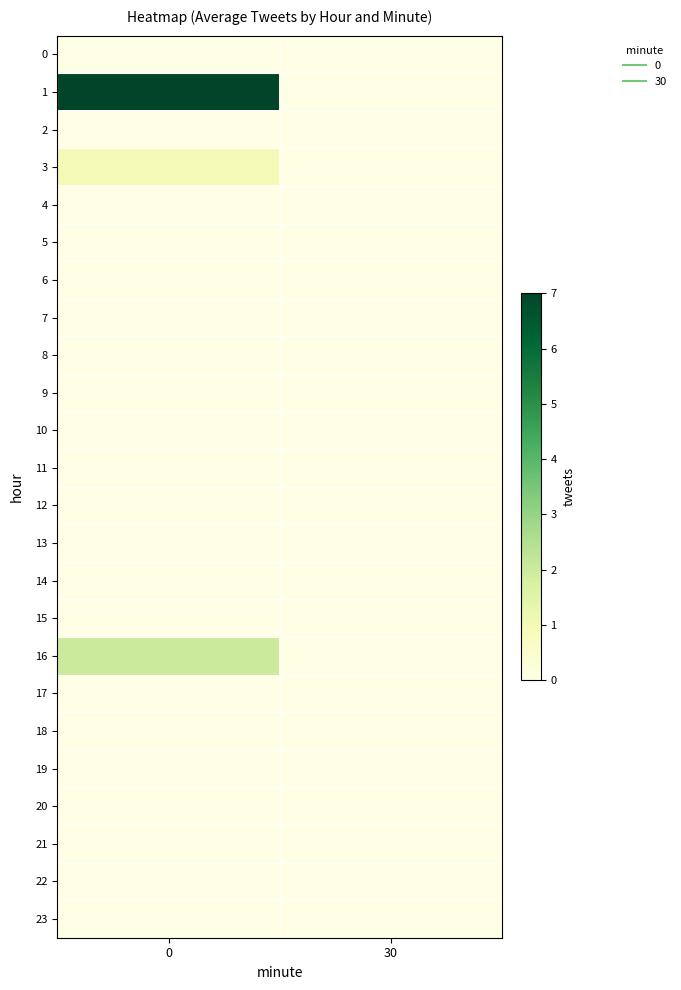

Reading right to left, extract all data points from this chart.

0: 30=0	0=0
1: 30=0	0=7
2: 30=0	0=0
3: 30=0	0=1
4: 30=0	0=0
5: 30=0	0=0
6: 30=0	0=0
7: 30=0	0=0
8: 30=0	0=0
9: 30=0	0=0
10: 30=0	0=0
11: 30=0	0=0
12: 30=0	0=0
13: 30=0	0=0
14: 30=0	0=0
15: 30=0	0=0
16: 30=0	0=2
17: 30=0	0=0
18: 30=0	0=0
19: 30=0	0=0
20: 30=0	0=0
21: 30=0	0=0
22: 30=0	0=0
23: 30=0	0=0